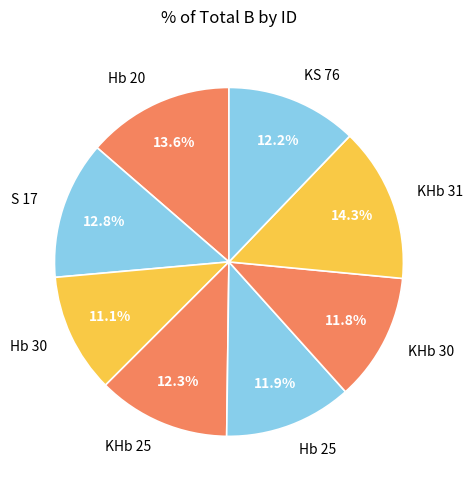

Approximately how many times larger is the value at KHb 31 compared to S 17?

1.1